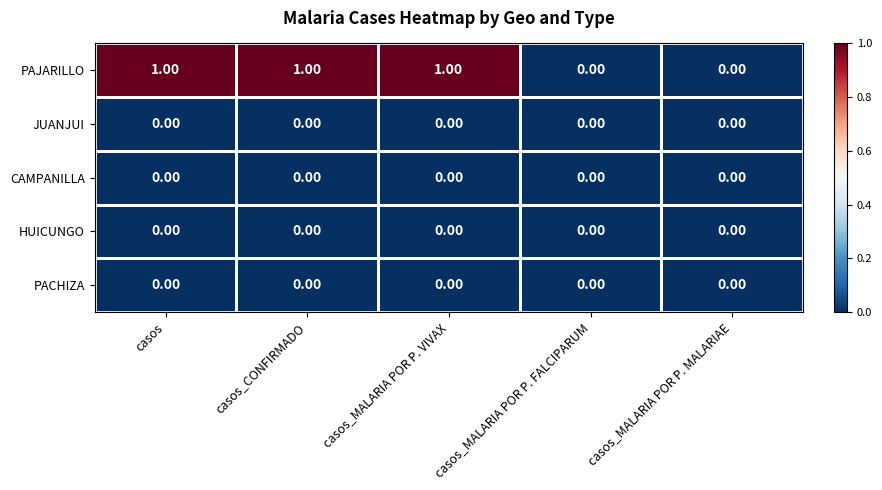

Which series has the widest spread of values?

PAJARILLO